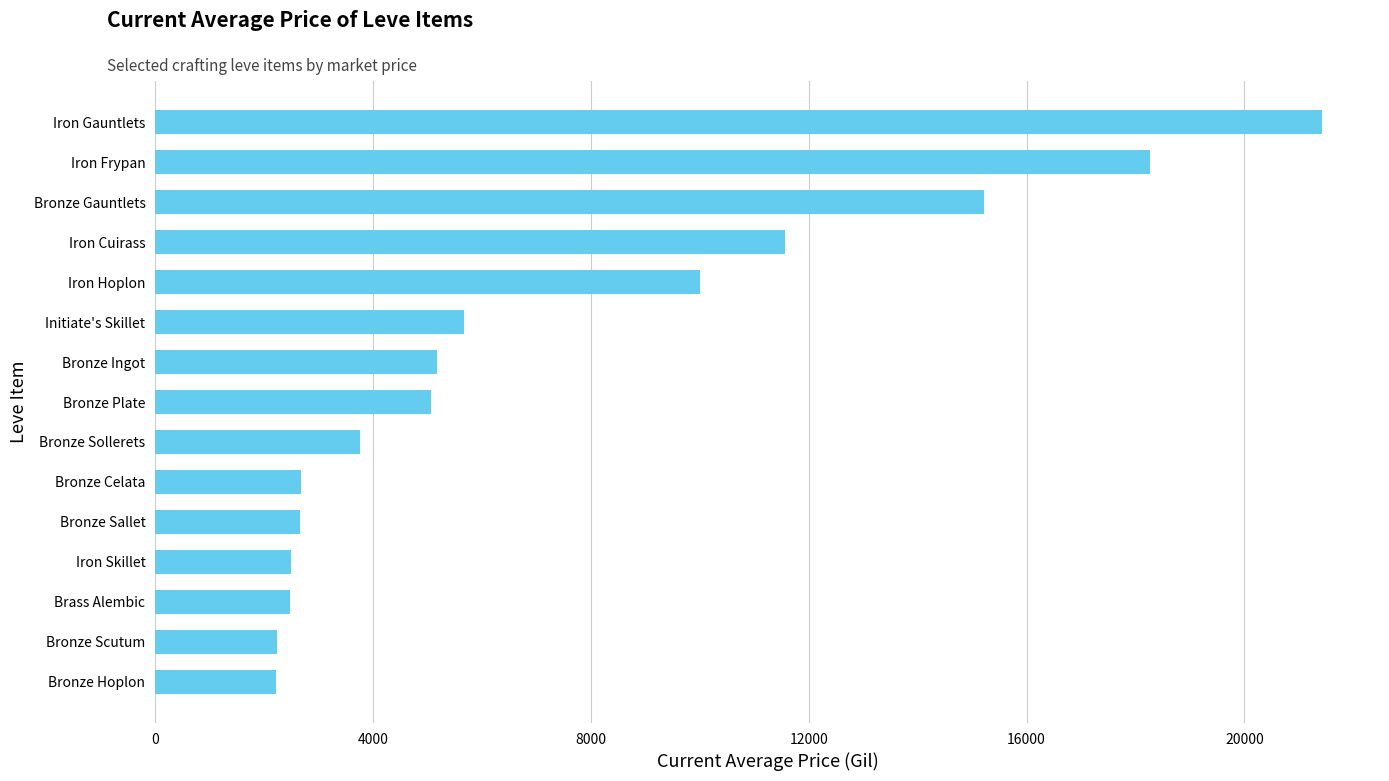

What value does the data have at Bronze Ingot?

5166.5